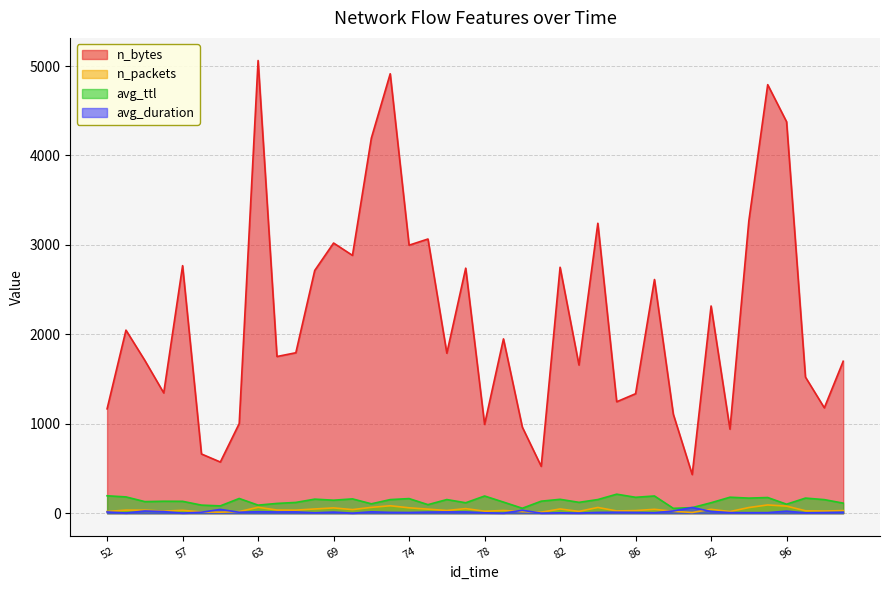

The value of avg_ttl at 90 is 24.9. True or false?

False